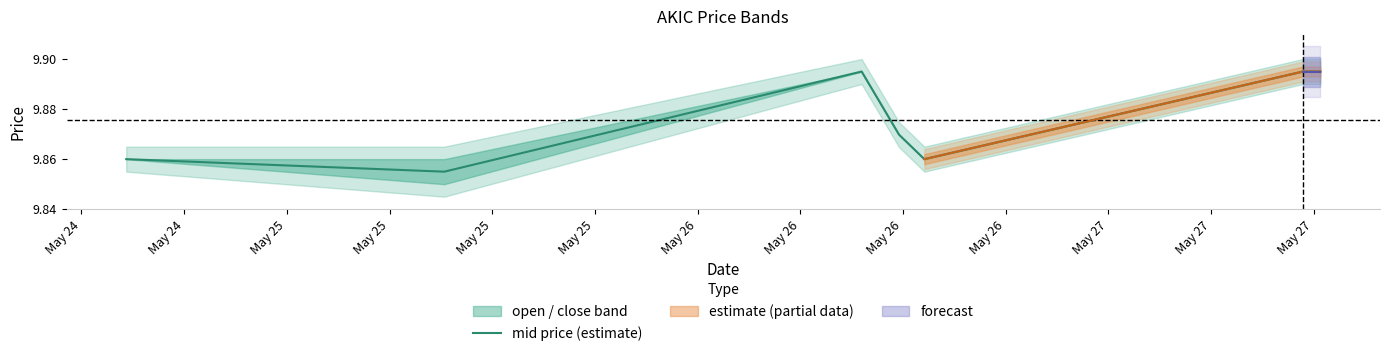

Reading right to left, list all the values displayed in this chart.

9.9	9.9	9.9	9.9	9.9	9.9	9.9